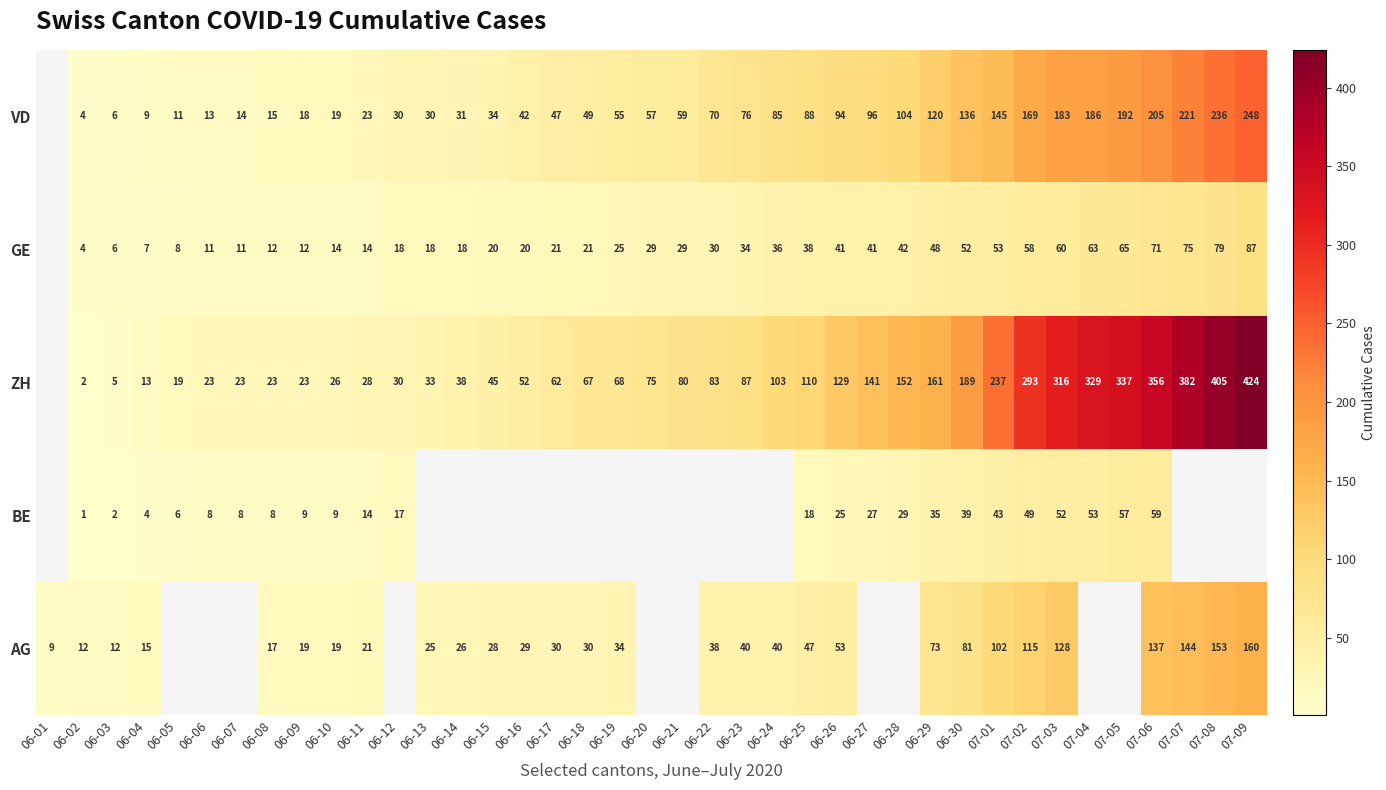

What is the sum of the GE values at 07-04 and 06-25?

101